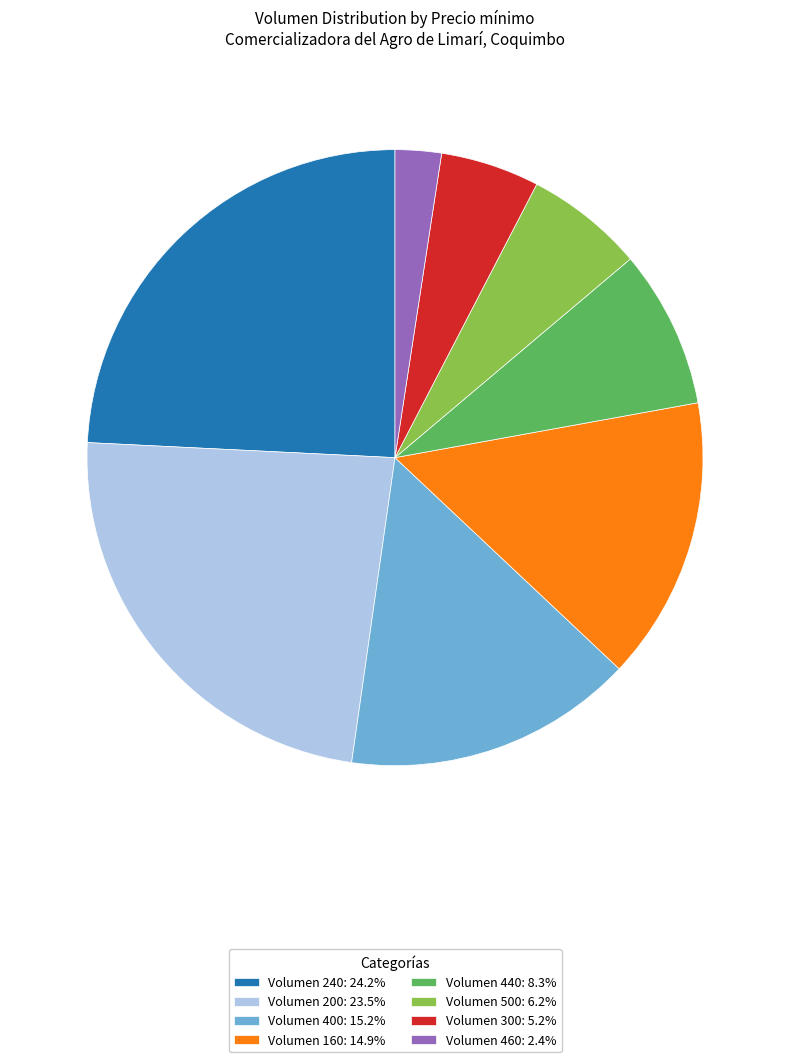

Is there any slice that represents more than half of the pie?

No